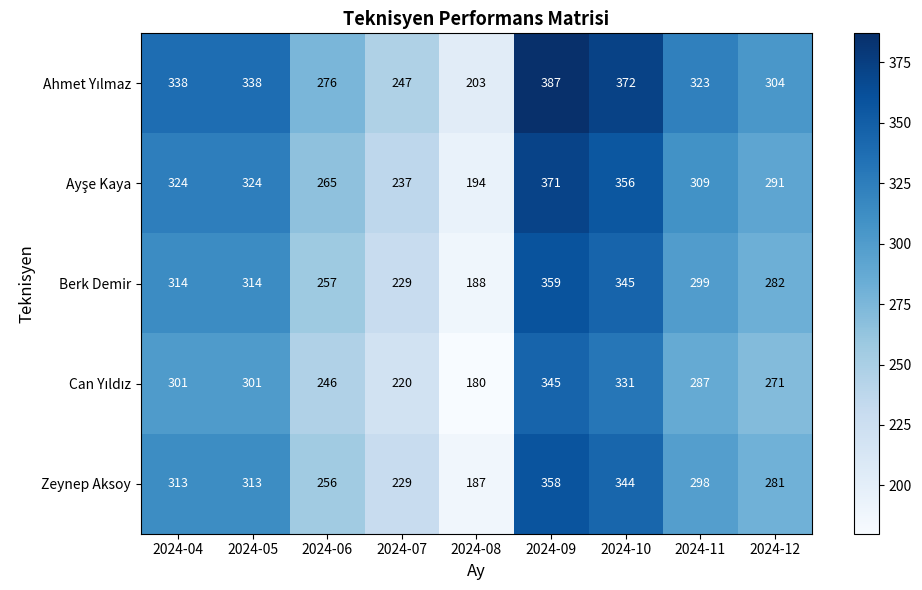

What is the minimum value for Zeynep Aksoy?

187